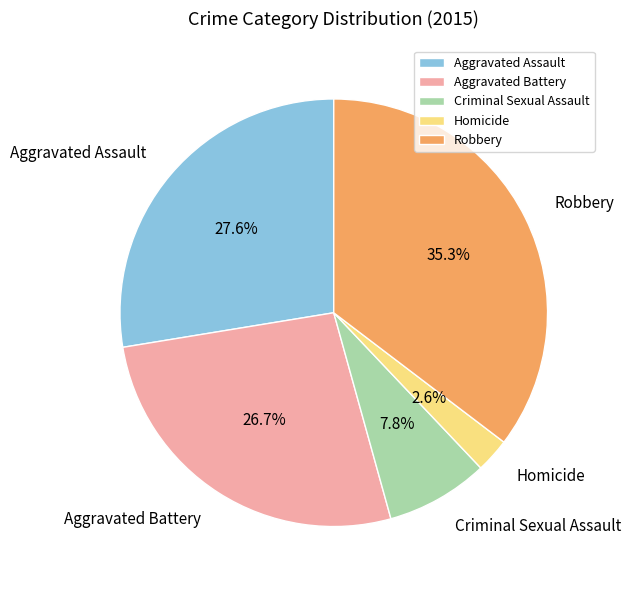

Which category has the smallest portion of the pie?

Homicide